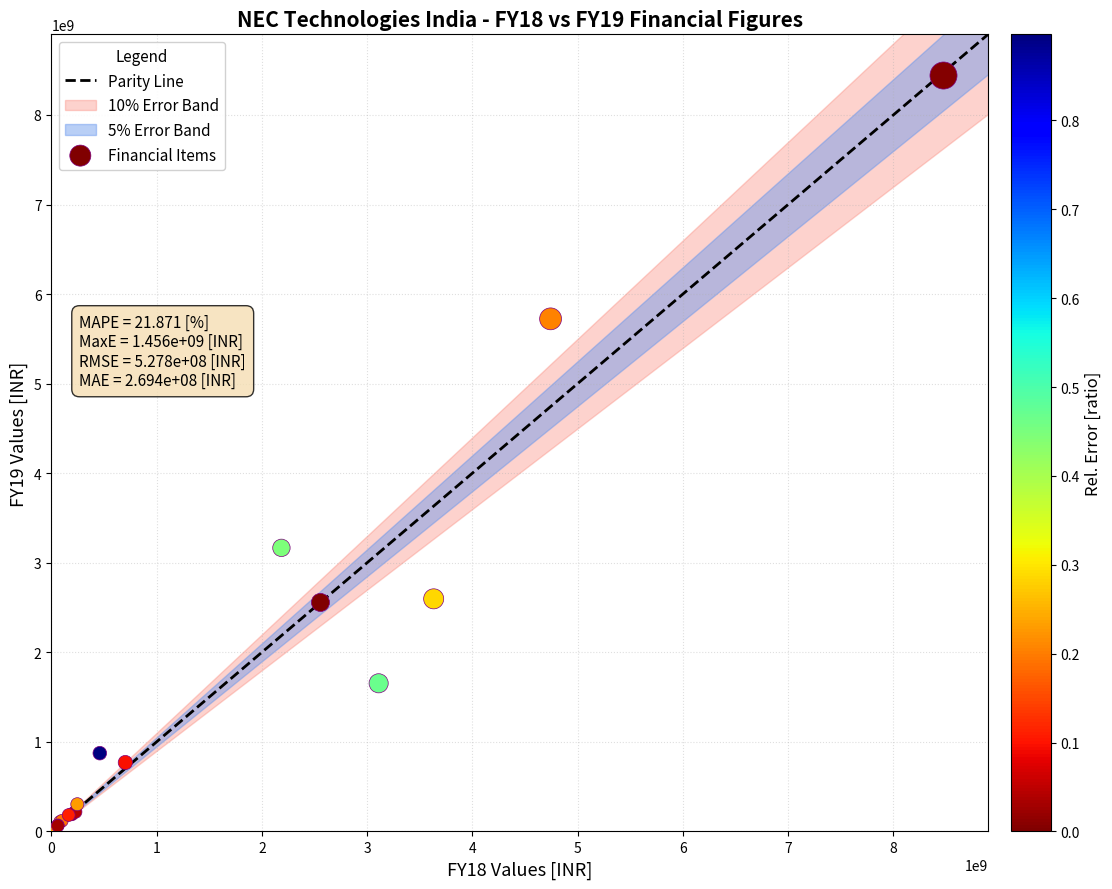

What Y value in the scatter plot is closest to 4223050000?

3166400000